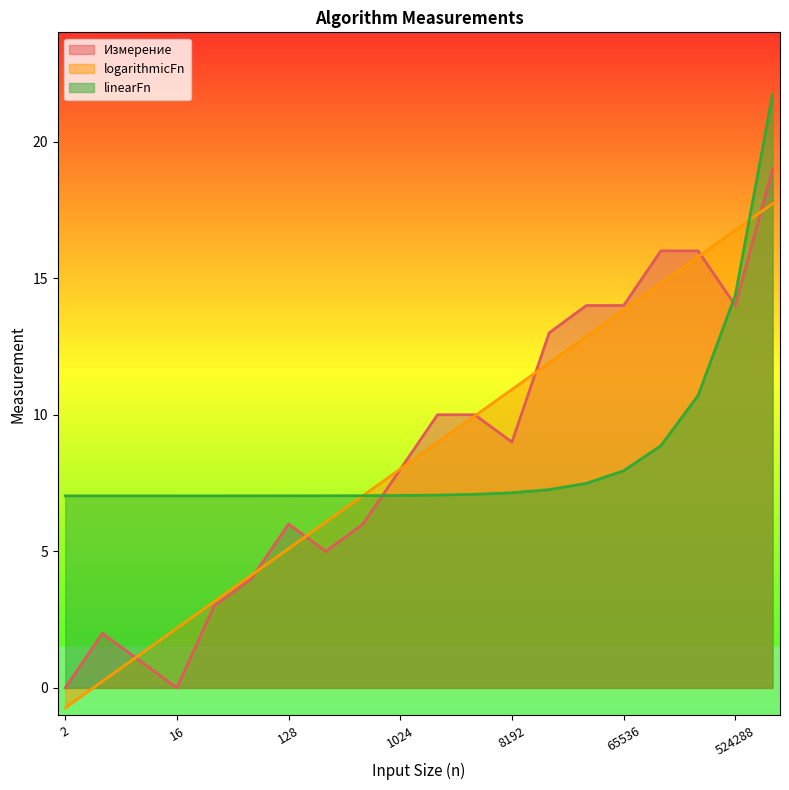

In Измерение, how many points are lower than both neighbors (excluding endpoints)?

4